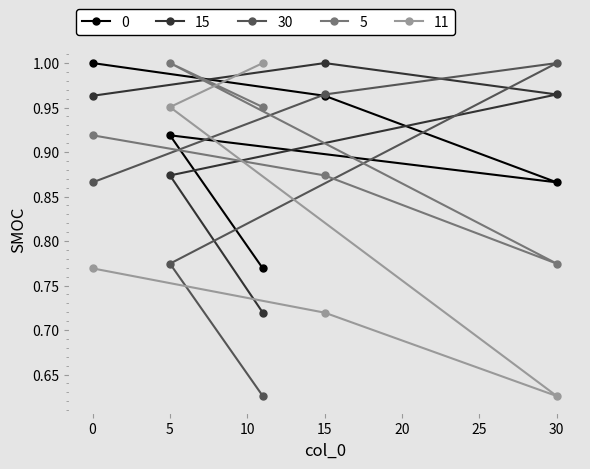

Which series changed the most between 0 and 5?

11